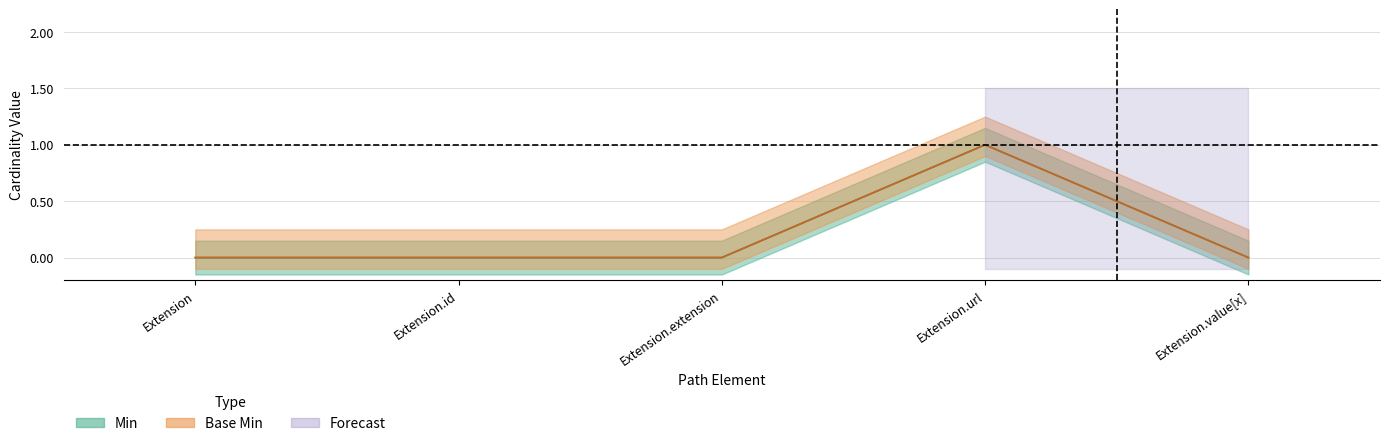

At which label does Base Min reach its minimum?

Extension